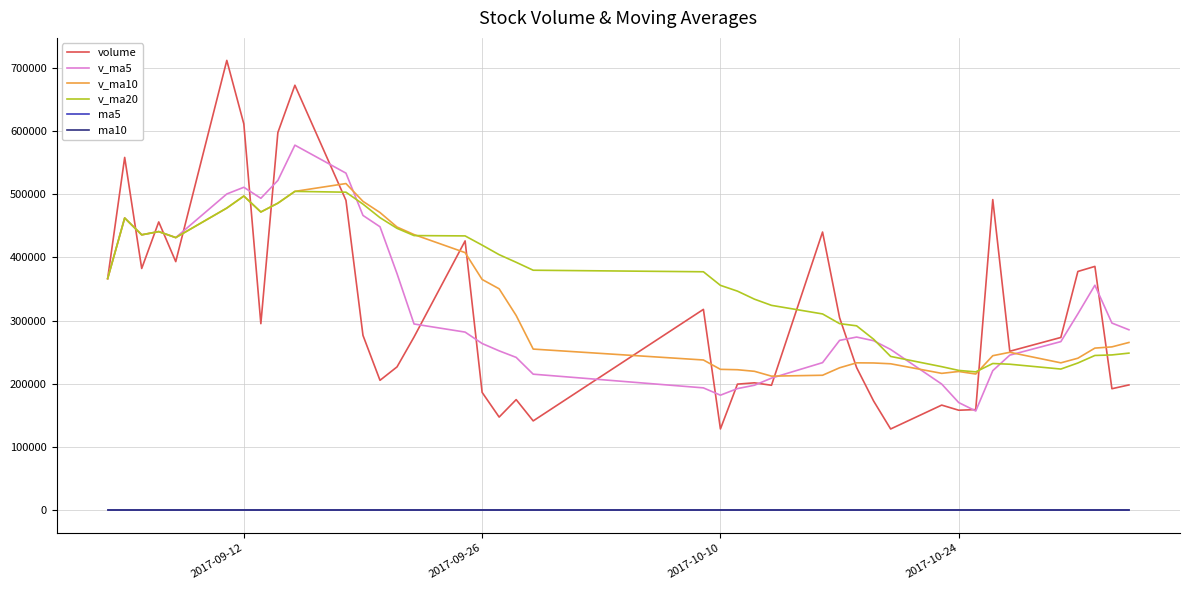

Which series has the widest spread of values?

volume